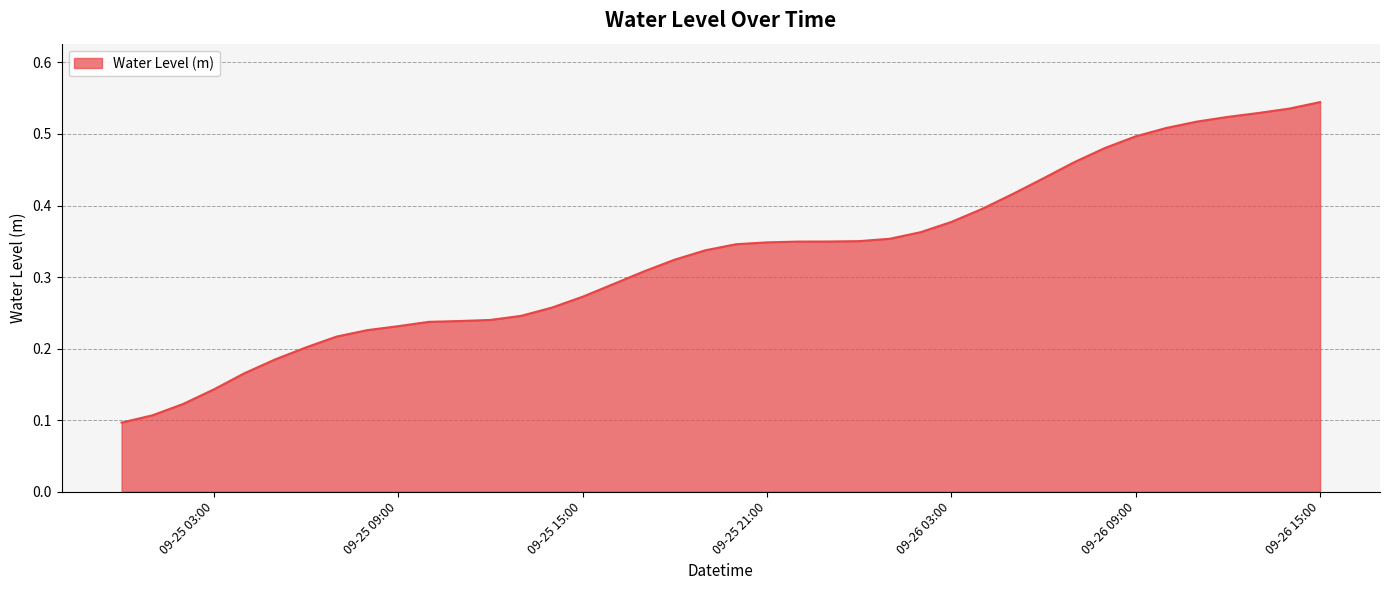

Does the chart display data point markers on the line(s)?

No